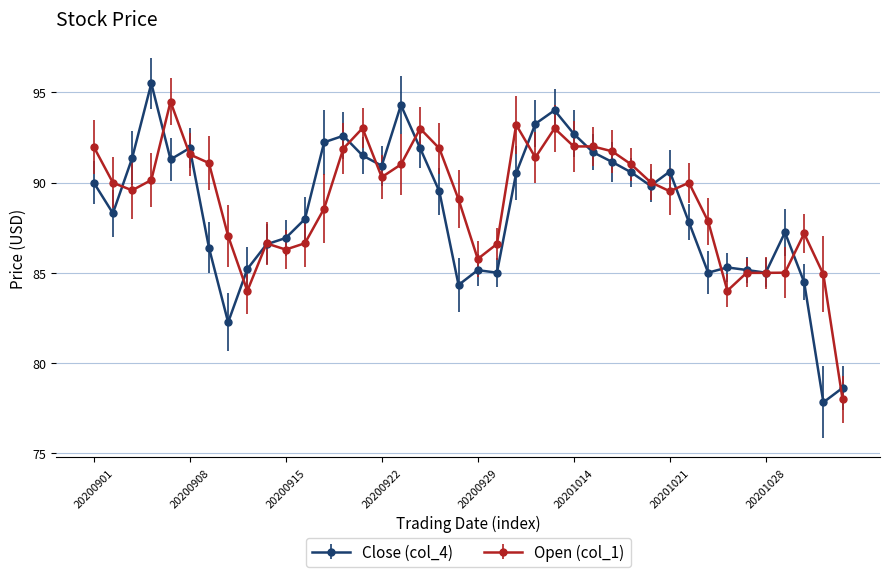

What is the value of the Close (col_4) point at the 5th from the left?

91.3